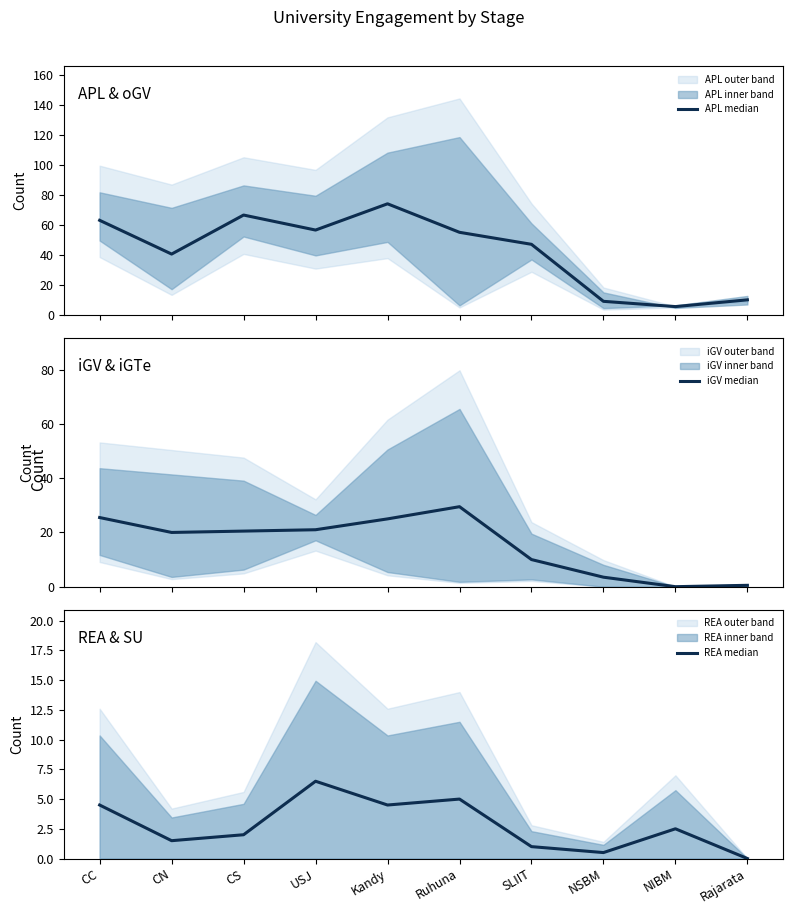

Which series has the largest total across all categories?

APL median